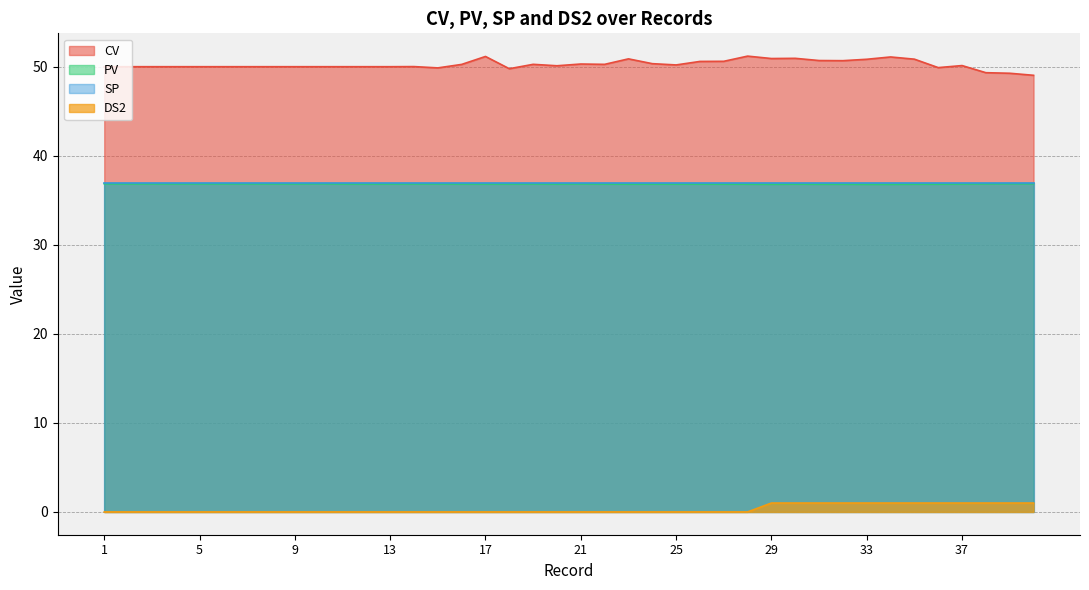

Which series has the widest spread of values?

CV